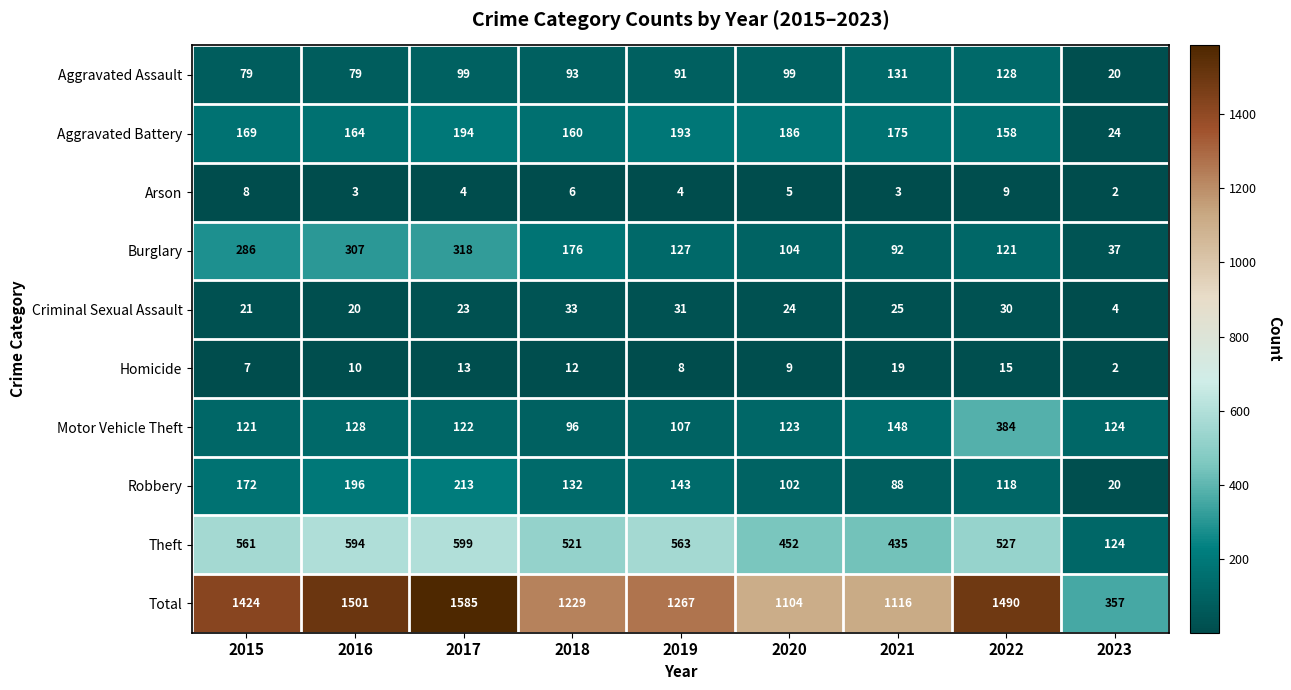

Which series has the widest spread of values?

Total